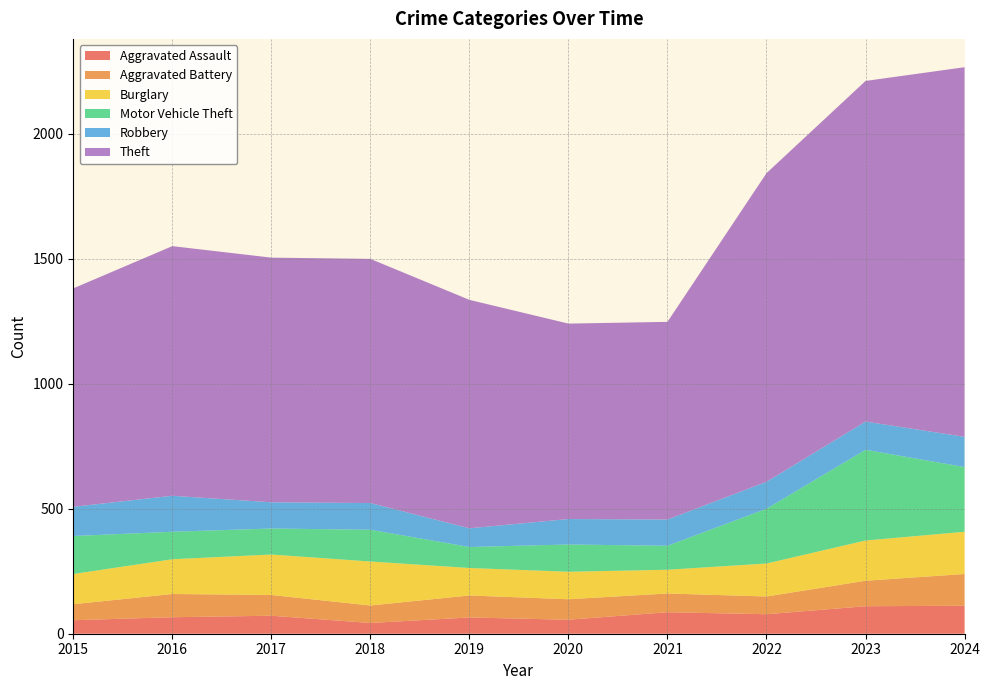

Reading right to left, list all the values displayed in this chart.

Aggravated Assault: 112	110	78	86	56	65	43	72	66	54
Aggravated Battery: 127	102	71	75	82	88	70	83	93	64
Burglary: 169	161	132	95	110	110	176	162	139	121
Motor Vehicle Theft: 259	363	219	96	109	84	127	104	110	152
Robbery: 121	113	108	105	102	75	107	105	144	117
Theft: 1479	1363	1235	791	782	914	977	979	999	874